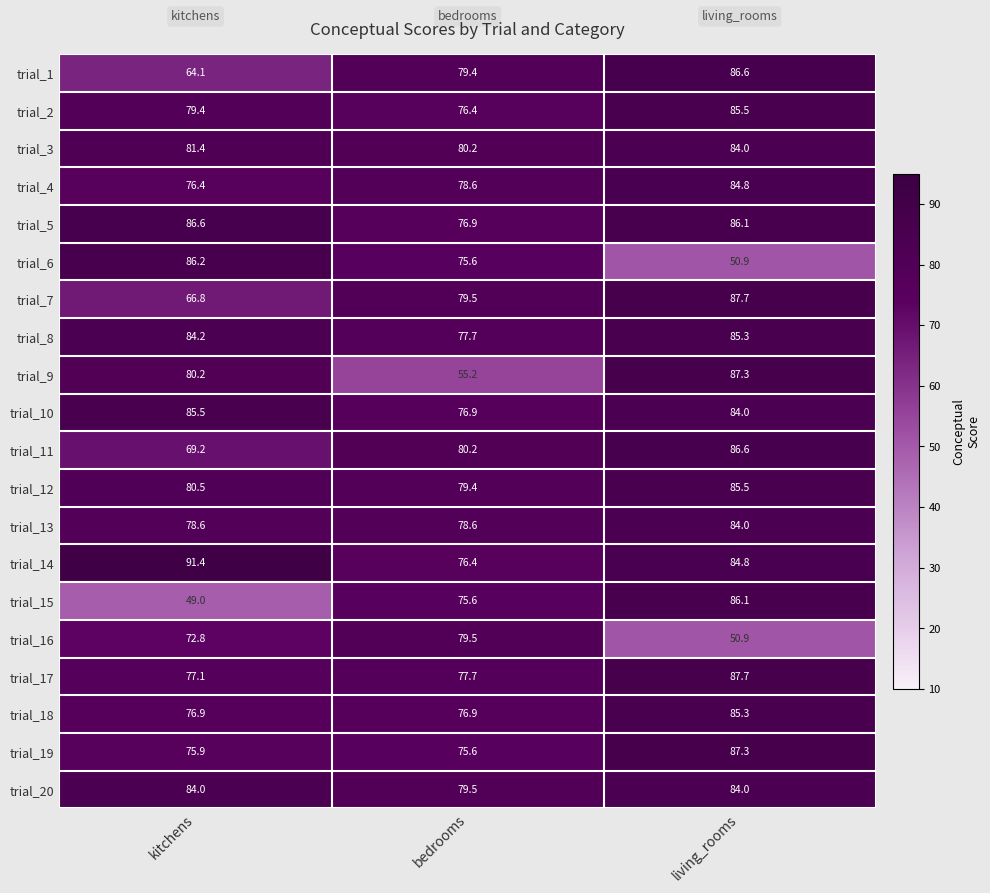

At which label is trial_16 closest to 65?

kitchens